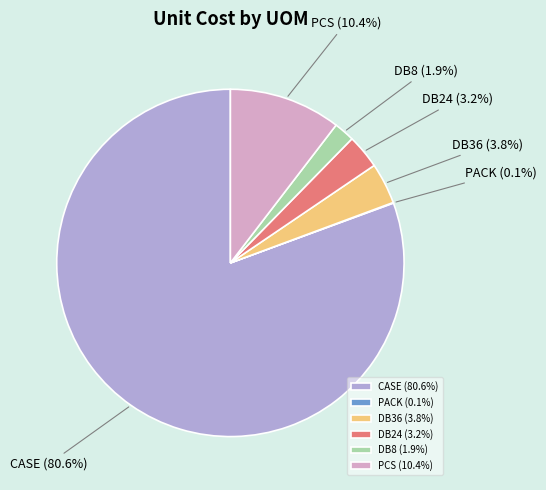

Approximately how many times larger is the value at DB36 compared to PCS?

0.4